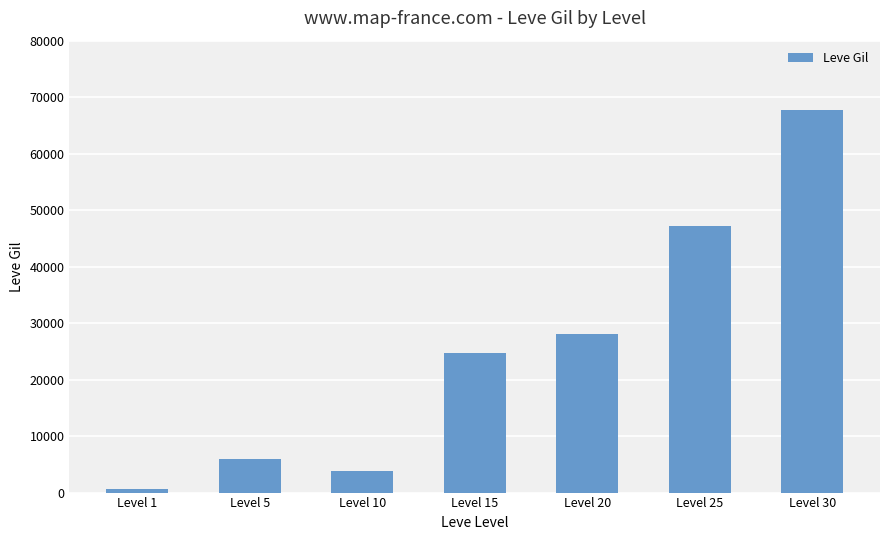

What is the difference between the second highest and second lowest values?

43420